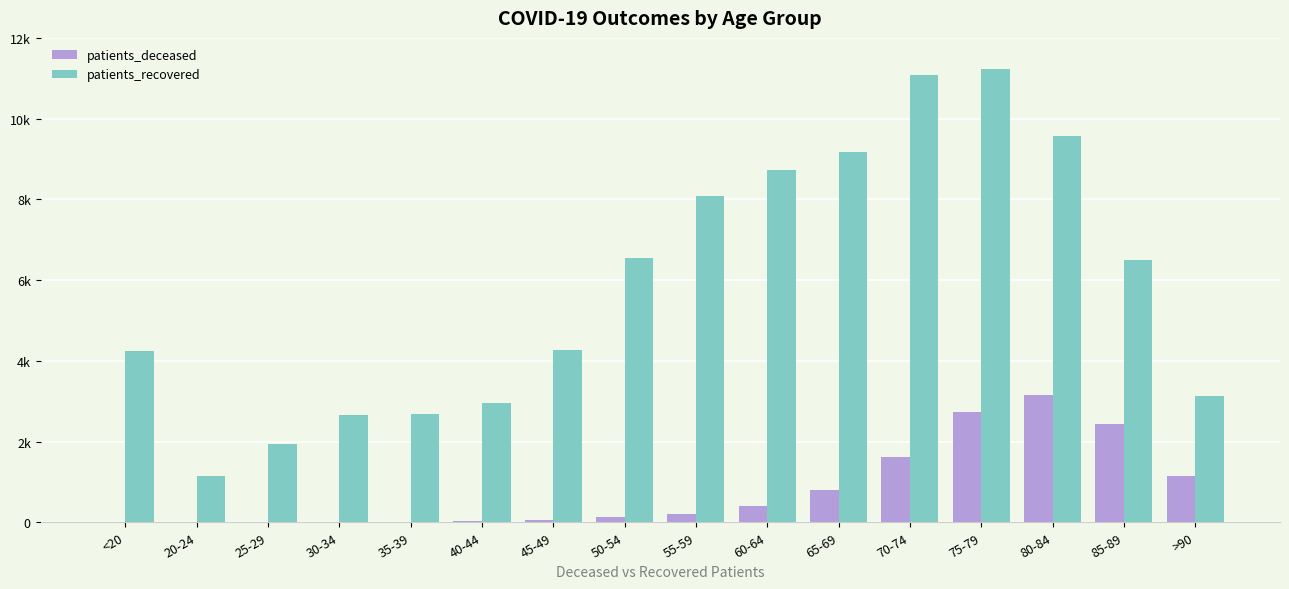

At which label does patients_deceased reach its minimum?

25-29